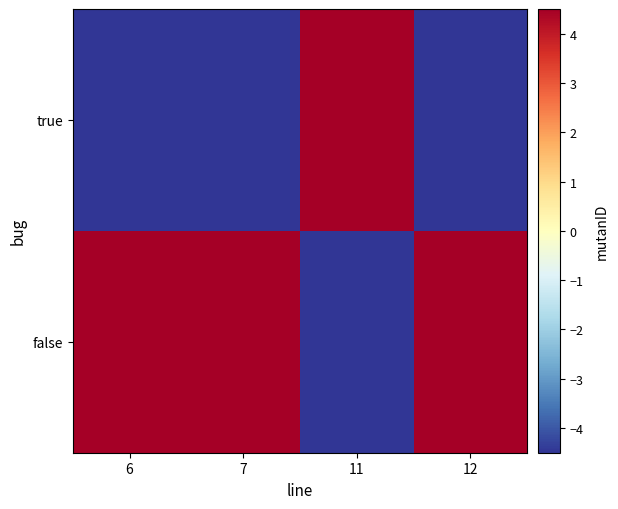

What is the smallest value displayed?

-4.5